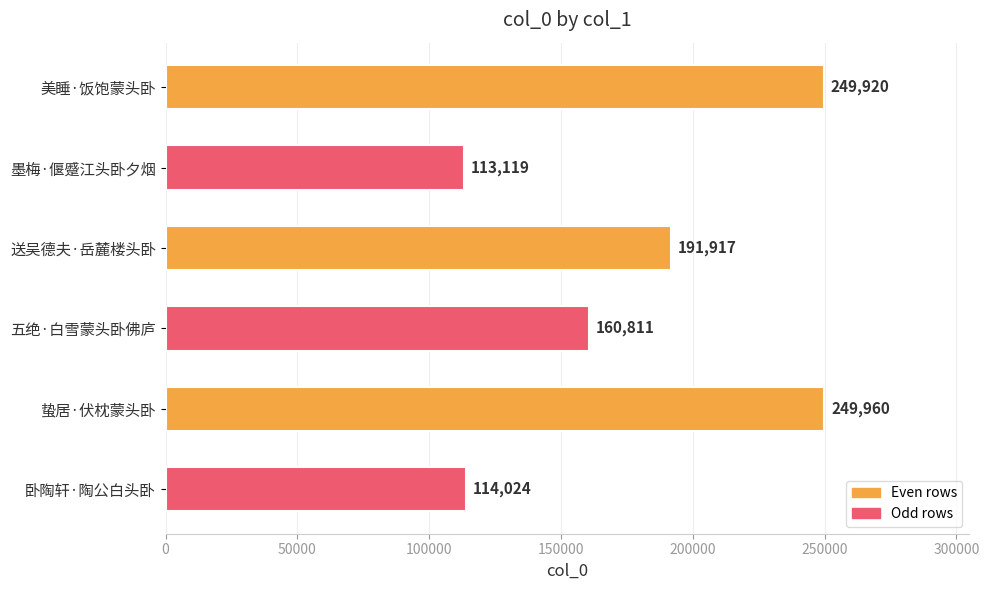

Reading bottom to top, what are all the values shown in this chart?

卧陶轩·陶公白头卧=114024	蛰居·伏枕蒙头卧=249960	五绝·白雪蒙头卧佛庐=160811	送吴德夫·岳麓楼头卧=191917	墨梅·偃蹙江头卧夕烟=113119	美睡·饭饱蒙头卧=249920